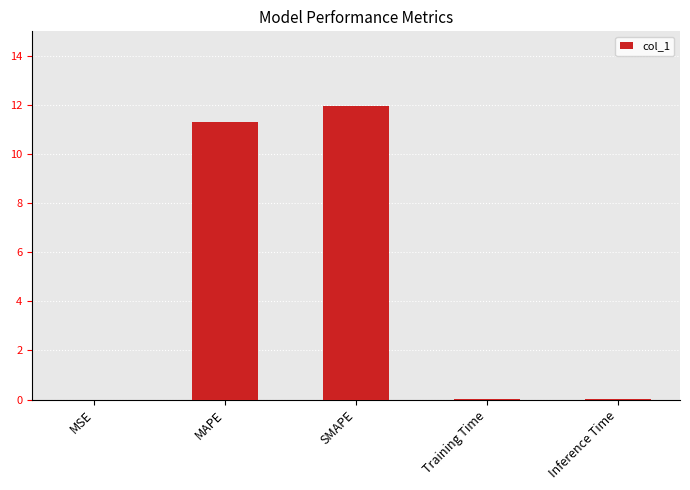

What is the sum of the values at SMAPE and MAPE?

23.3